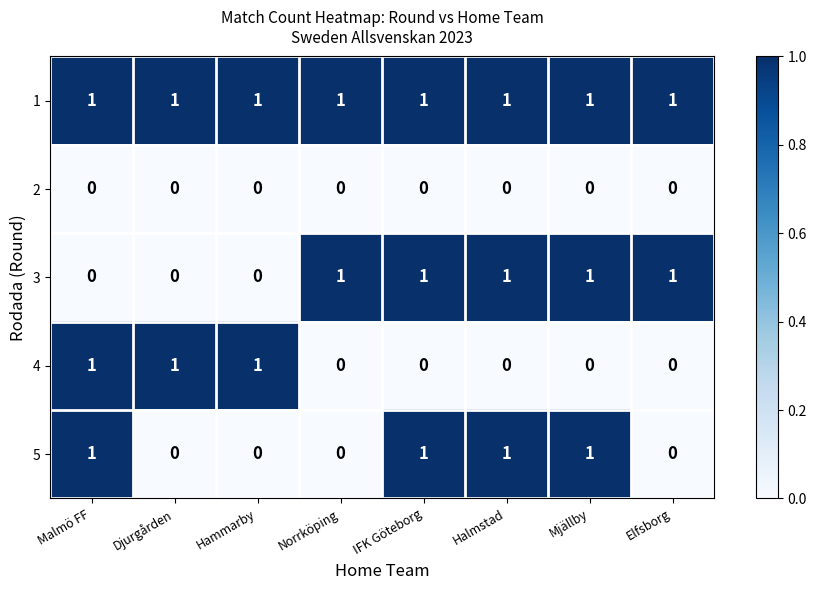

What is the total value across all series at Halmstad?

3